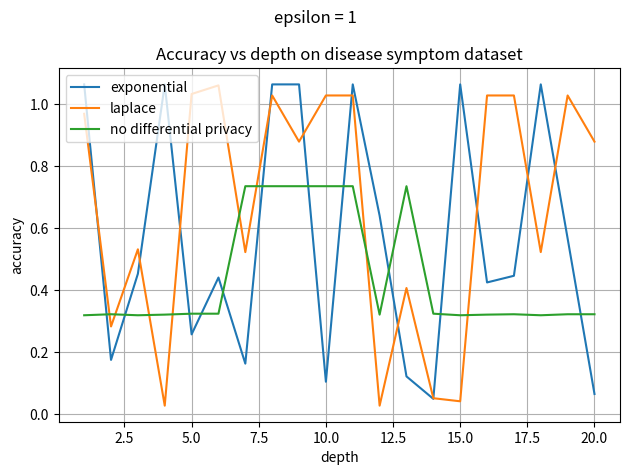

Which series has the largest total across all categories?

laplace